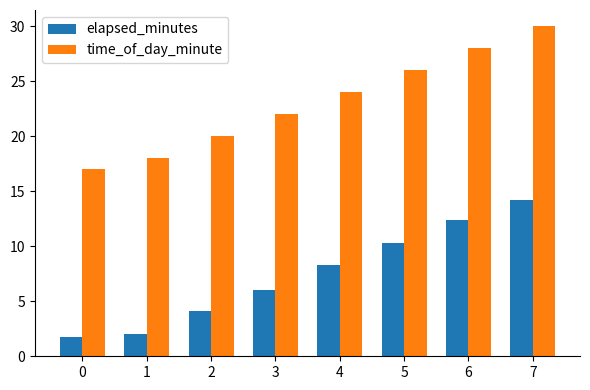

At how many categories does at least one series exceed 15?

8